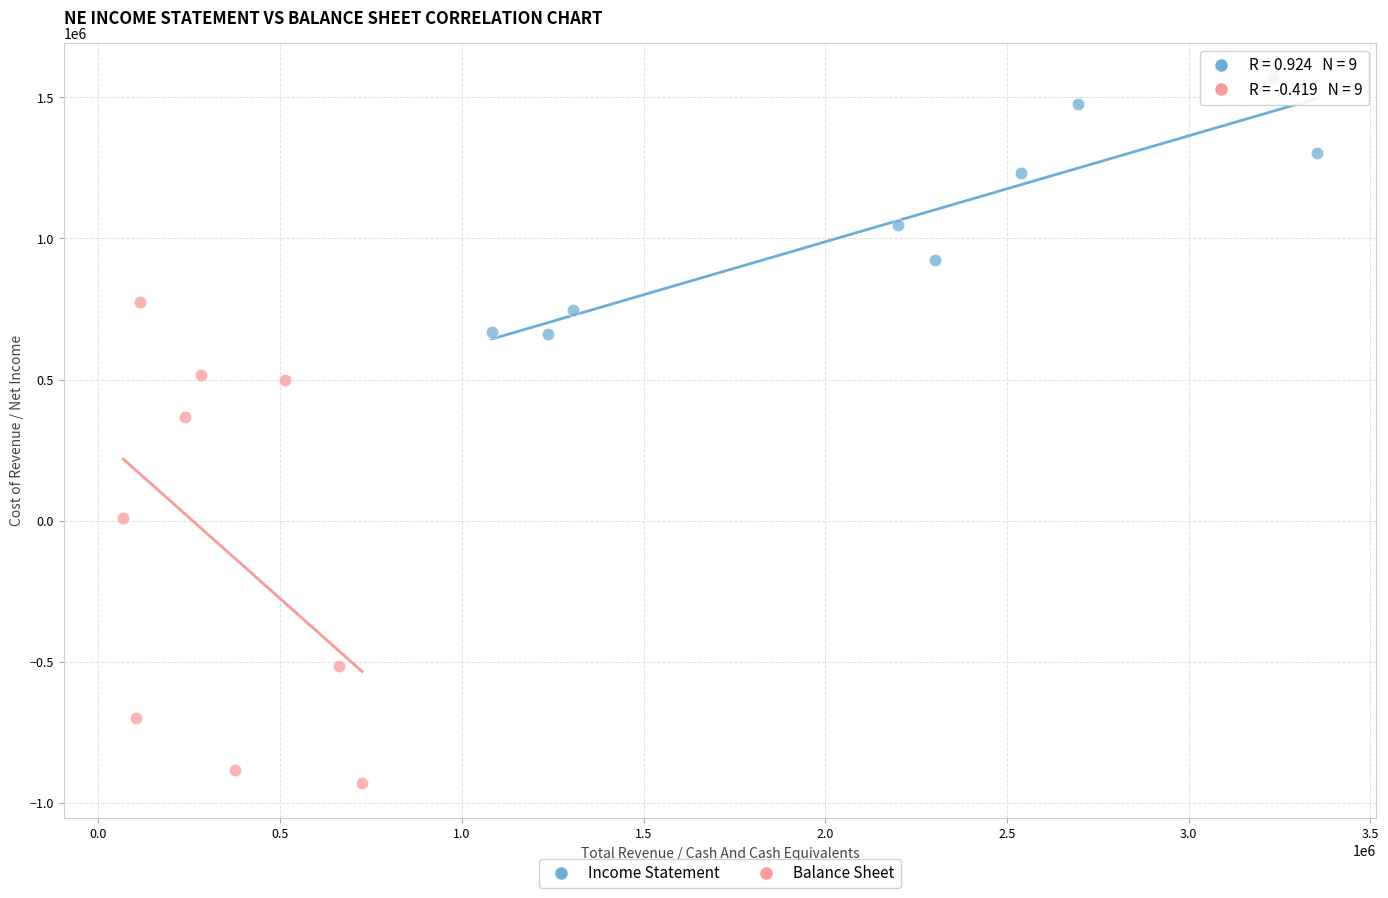

Which series has the largest Y range (max minus min)?

Balance Sheet